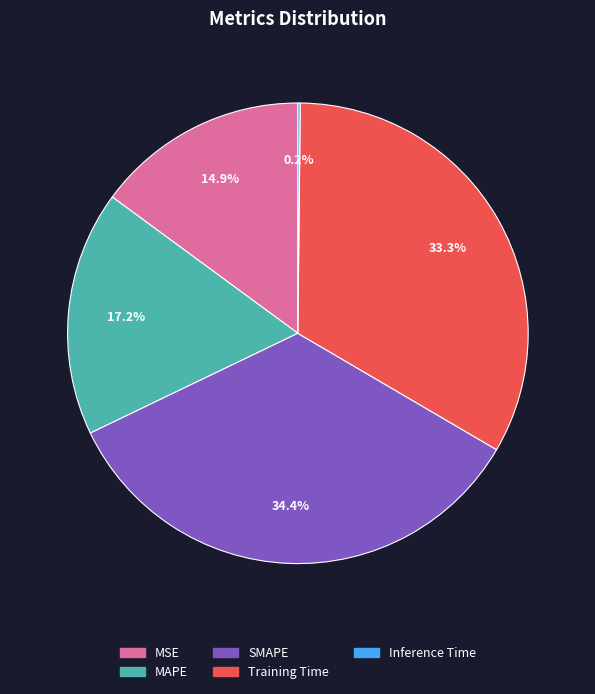

Is there a majority slice in this chart?

No